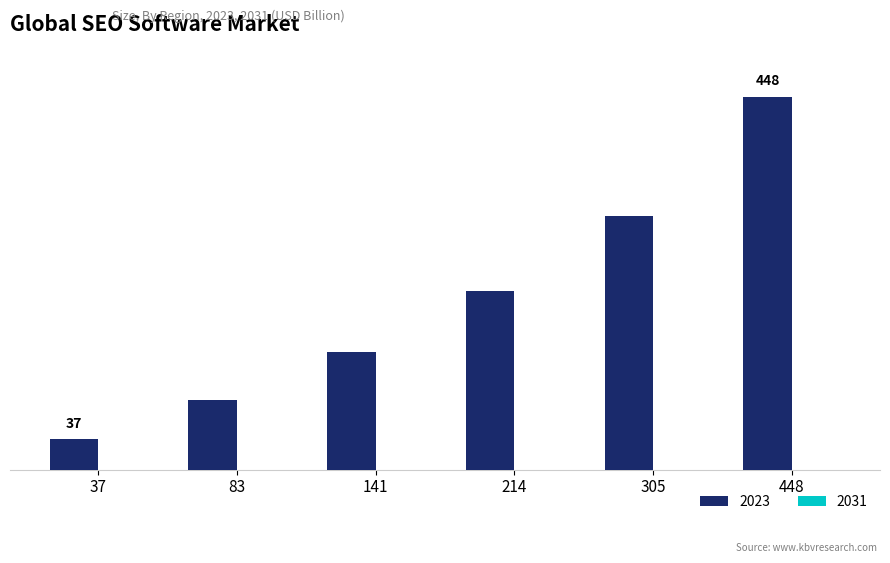

Are the bars horizontal?

No